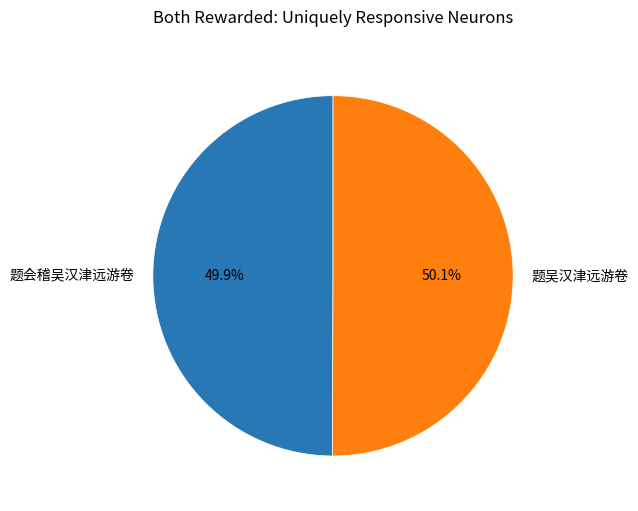

Combined, what portion of the pie is 题会稽吴汉津远游卷 and 题吴汉津远游卷?

100.0%